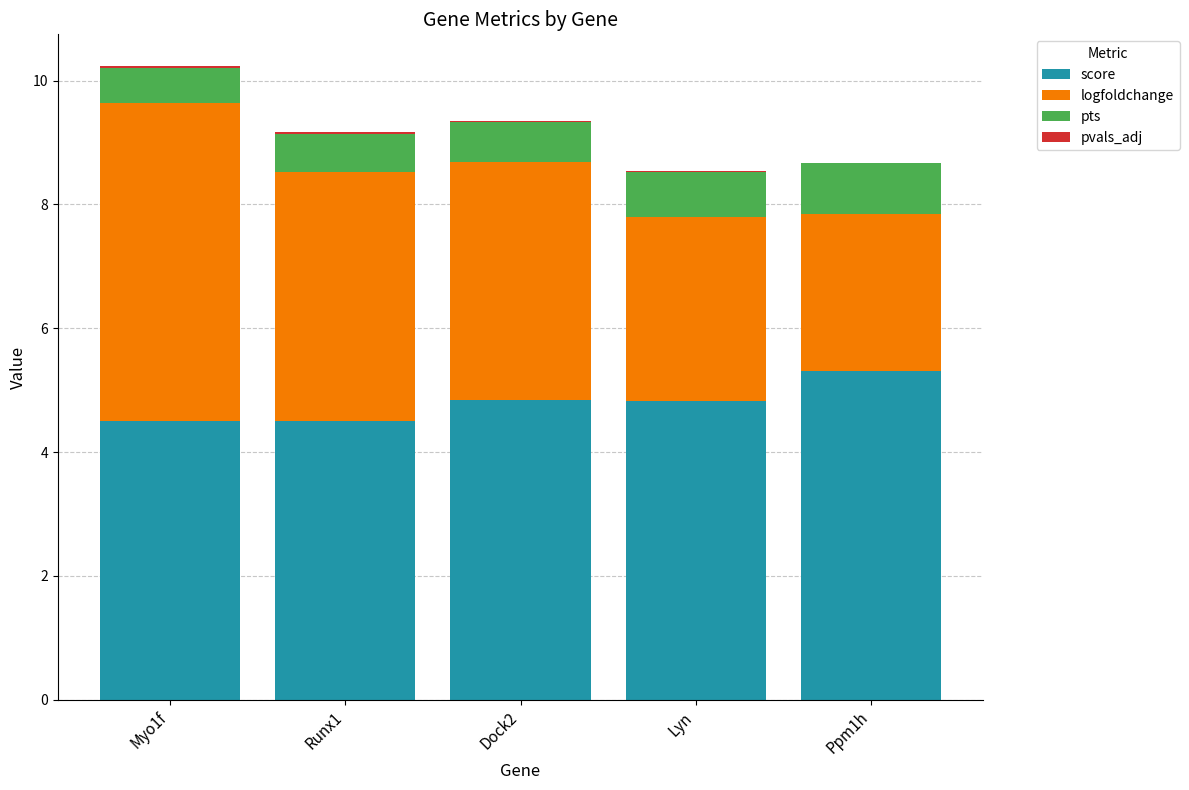

The score series shows 4.5 at Myo1f. True or false?

True